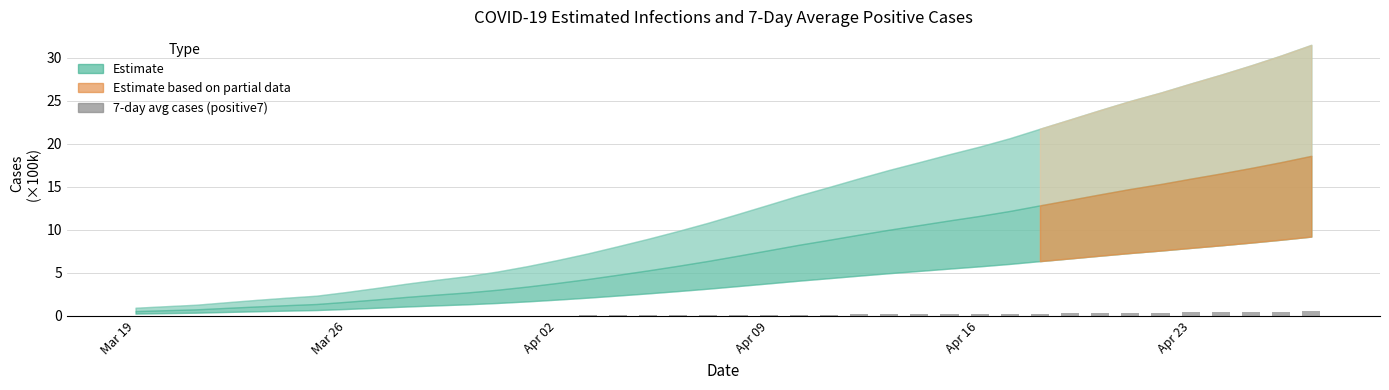

What is the sum of all values?

6.7